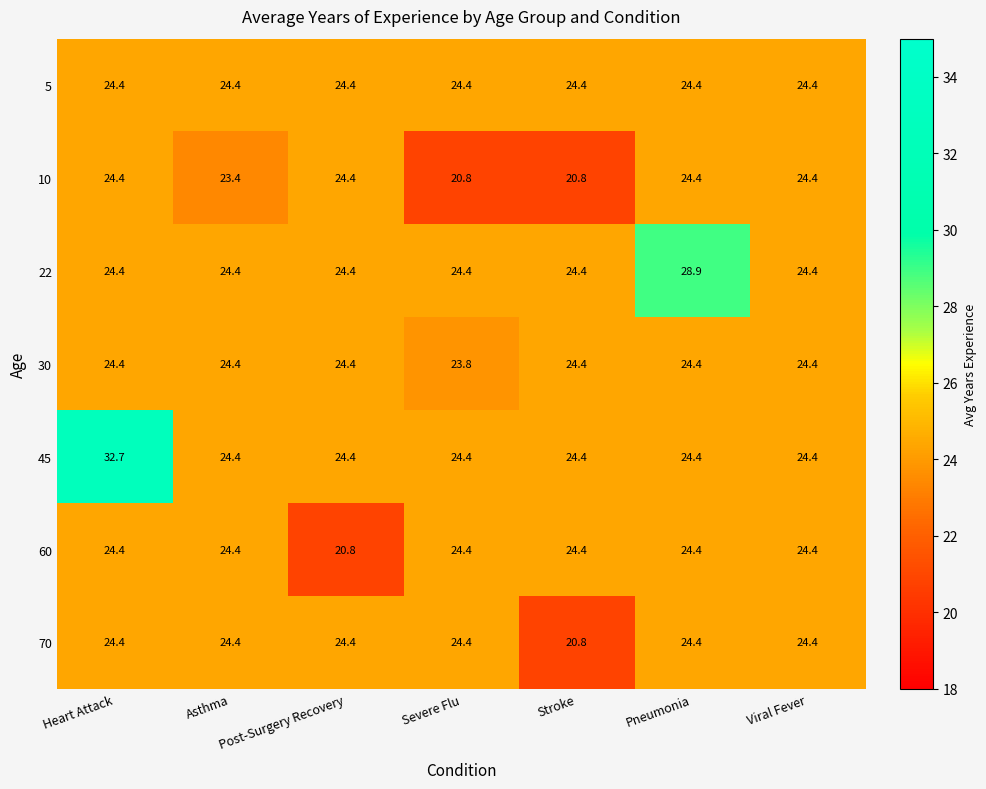

True or false: 45 has a value of 9.1 at Stroke.

False